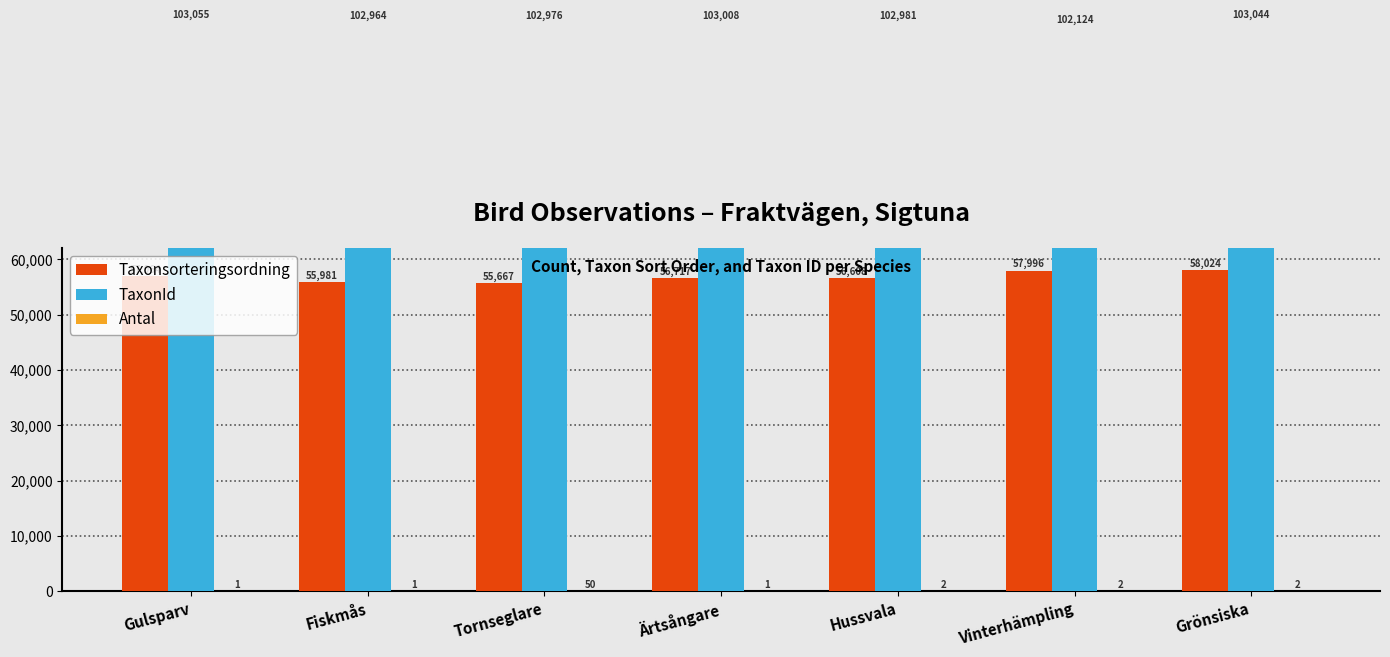

What is the label of the 3rd bar from the right?

Hussvala